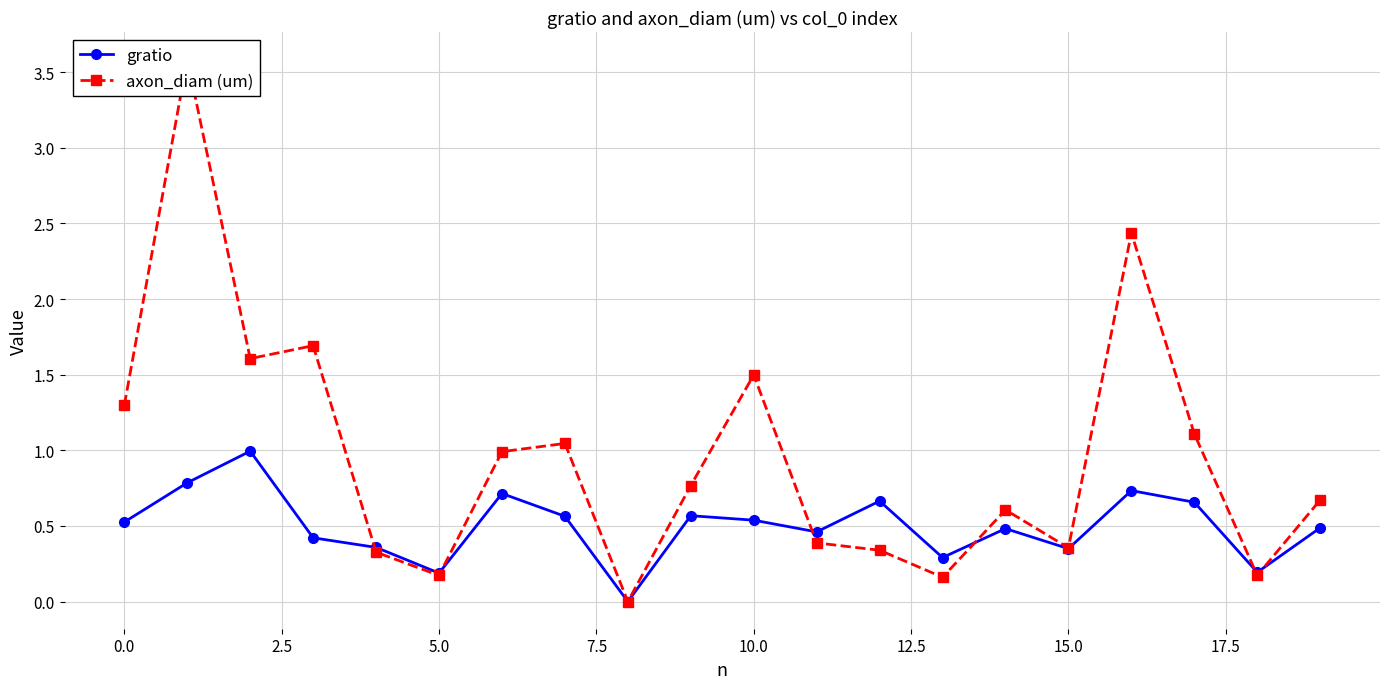

How many values in the gratio series exceed 0?

19